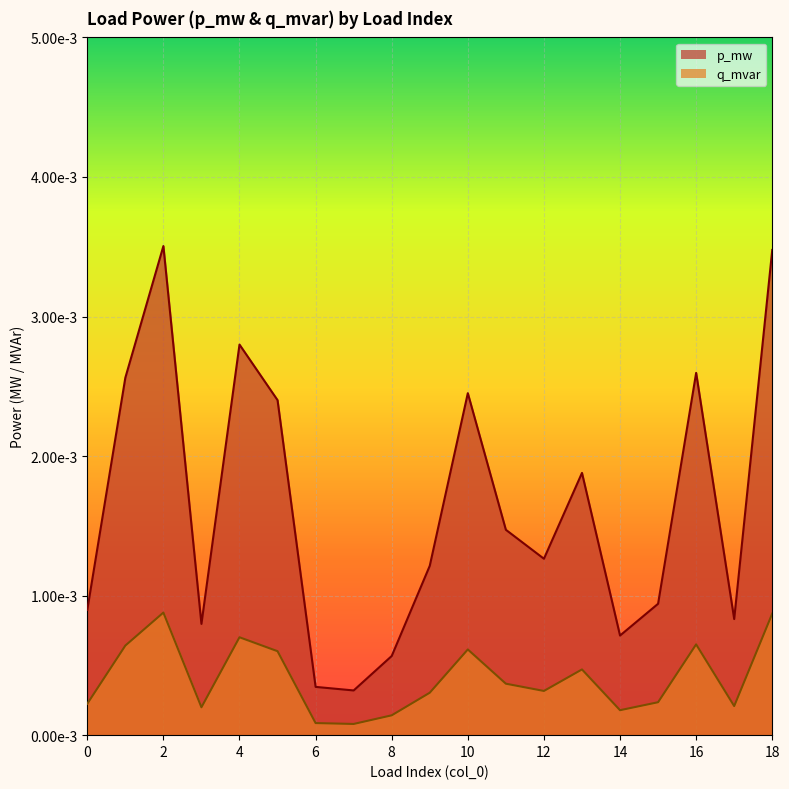

How many lines are shown in the chart?

2